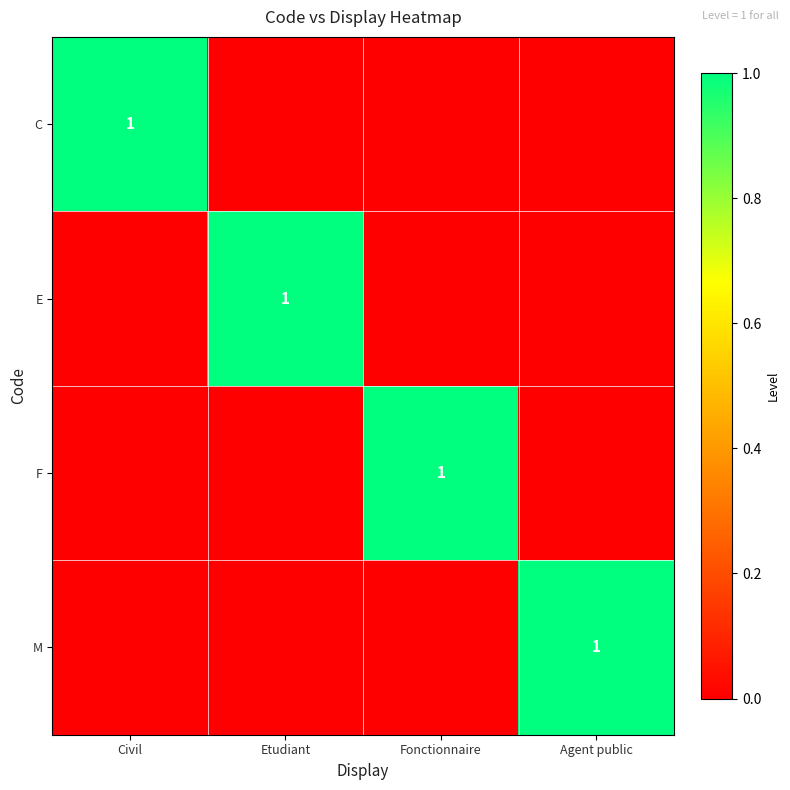

The M series shows 1 at Agent public. True or false?

True